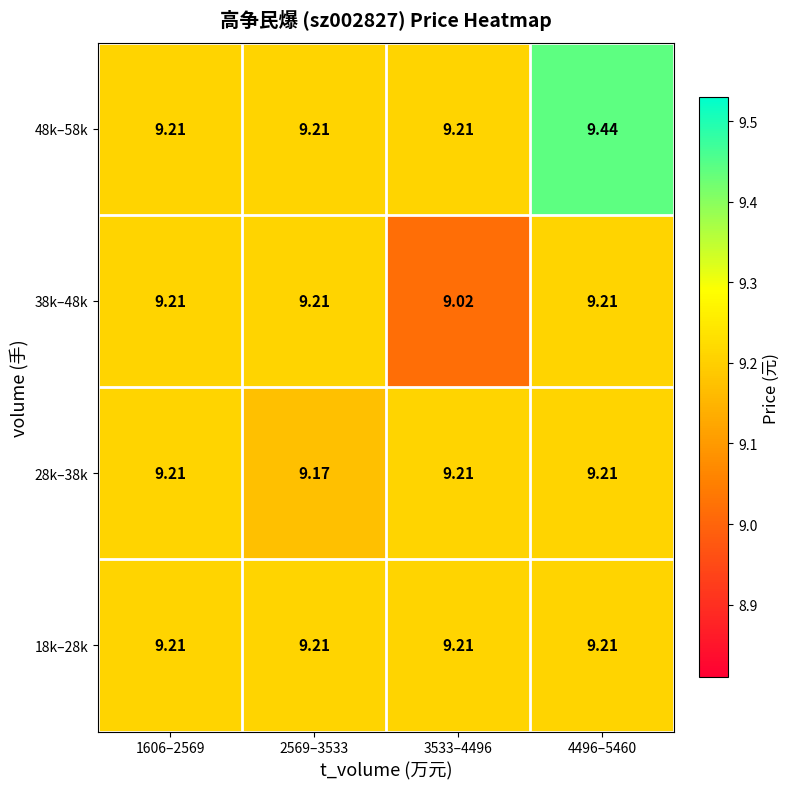

How many data points does each series have?

4